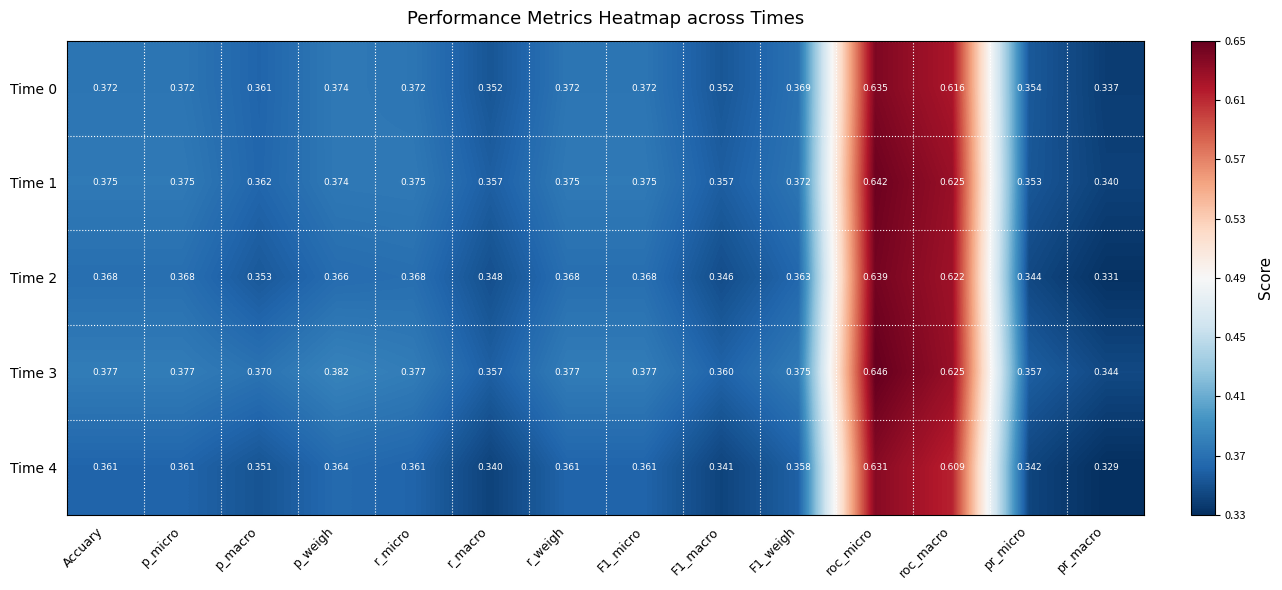

Between p_weigh and F1_macro, which series saw the biggest shift?

Time 4